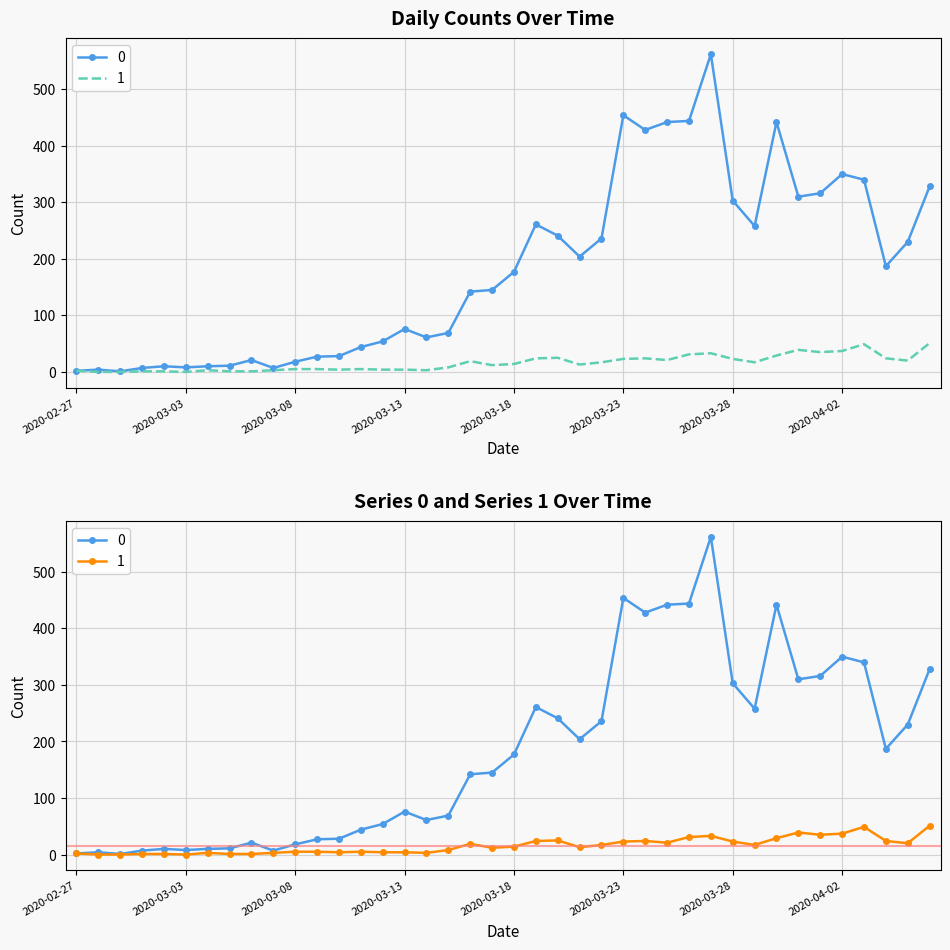

True or false: 0 and 1 cross at least once.

False